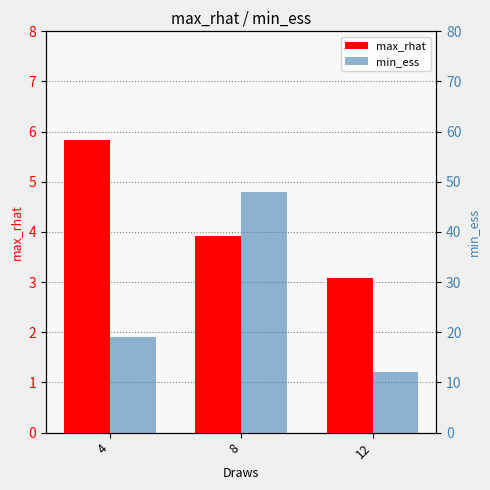

What are all the series names shown in the legend?

max_rhat, min_ess